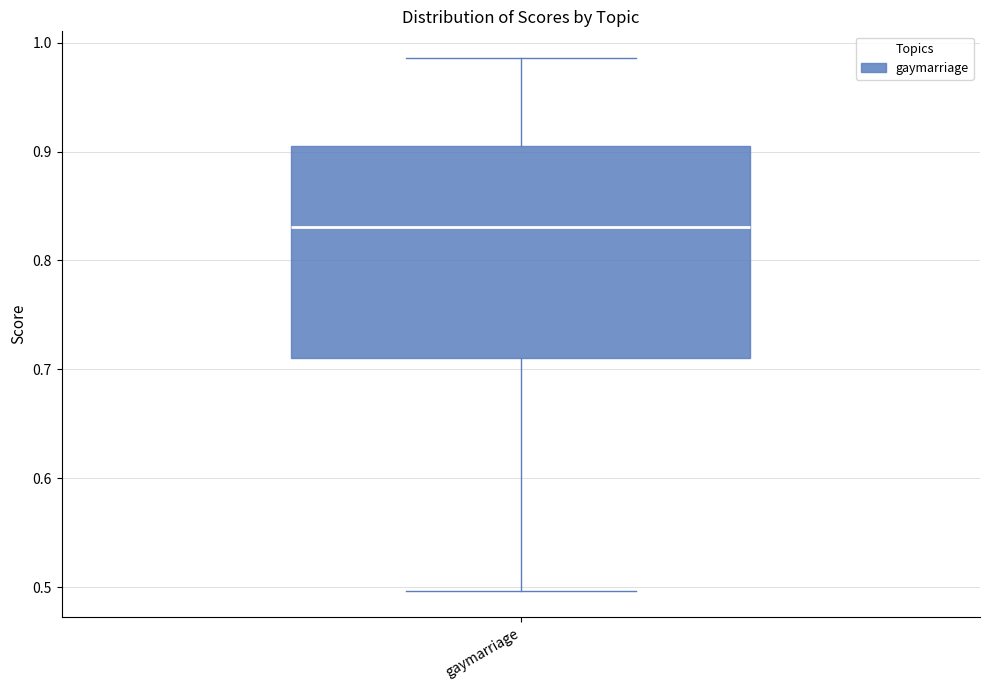

Transcribe this box plot: give where the median line is, the range the box spans, and where the two whiskers end, as read against the y-axis. The values are not printed on the chart, so give them approximately, as read against the axis.

median 0.83, box 0.71 to 0.91, whiskers 0.50 to 0.99